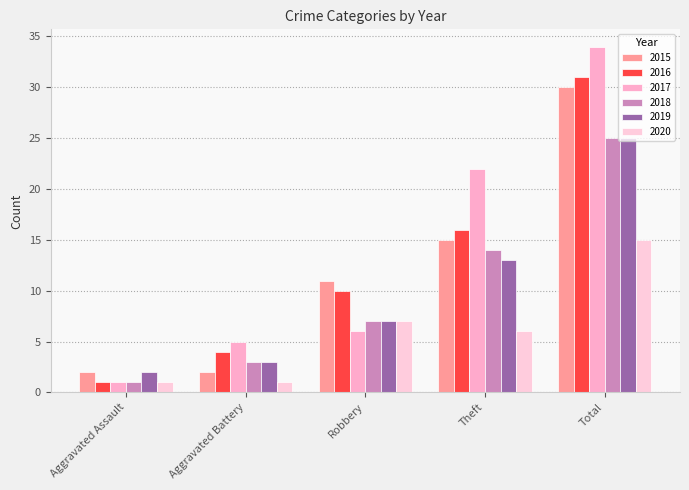

Which category has the highest value in the 2018 series?

Total